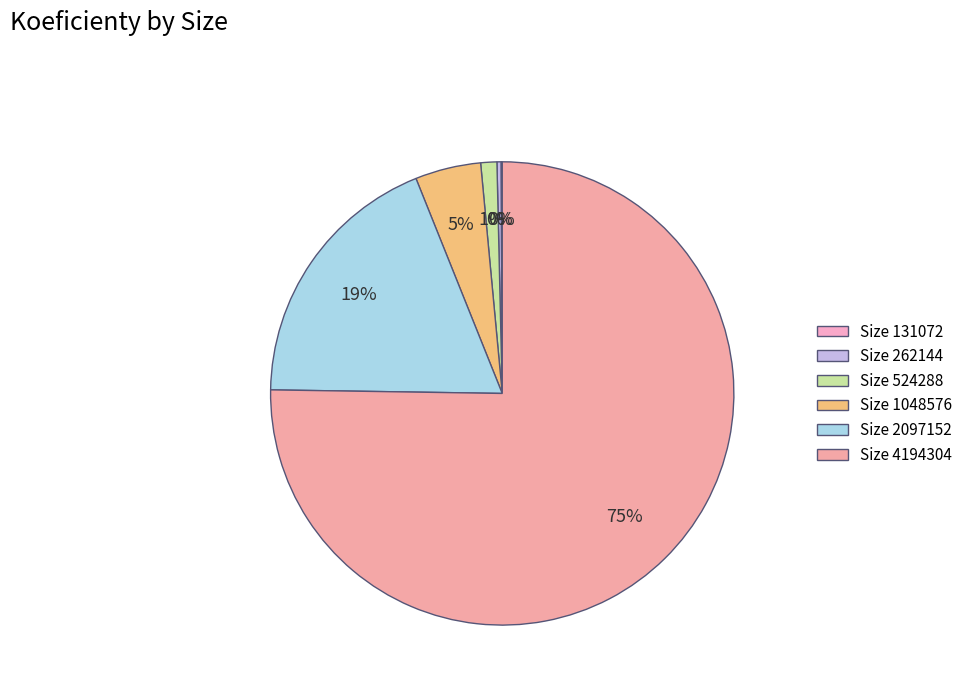

What is the majority slice?

4194304